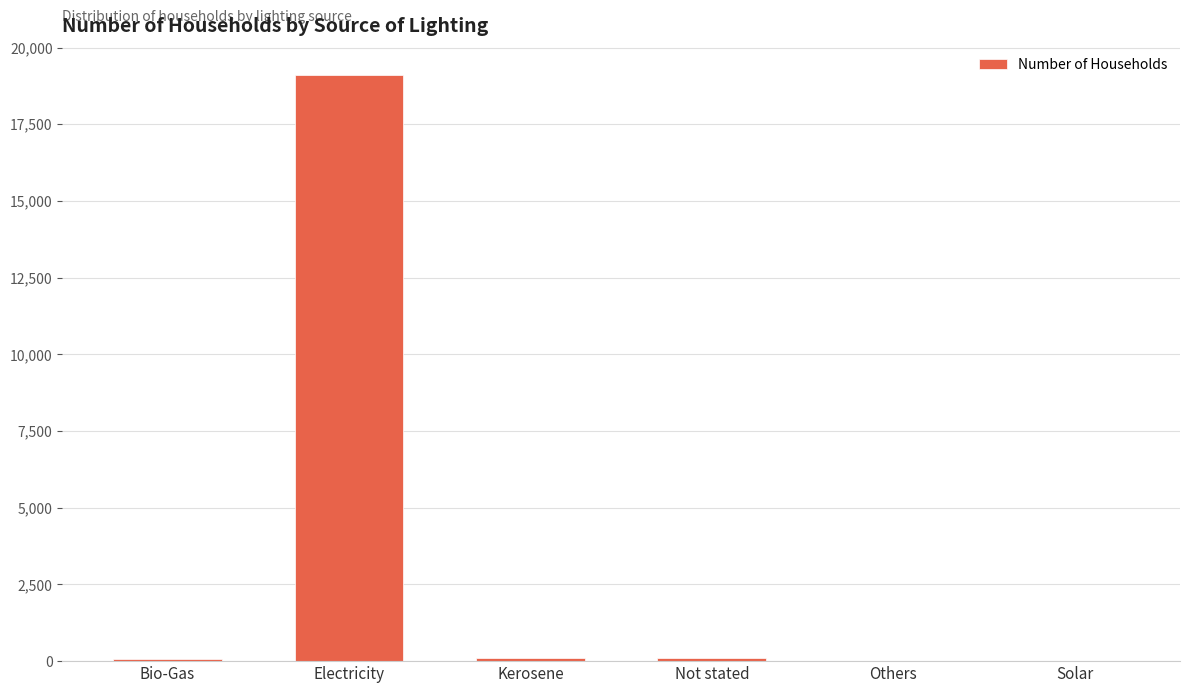

How many data points does each series have?

6